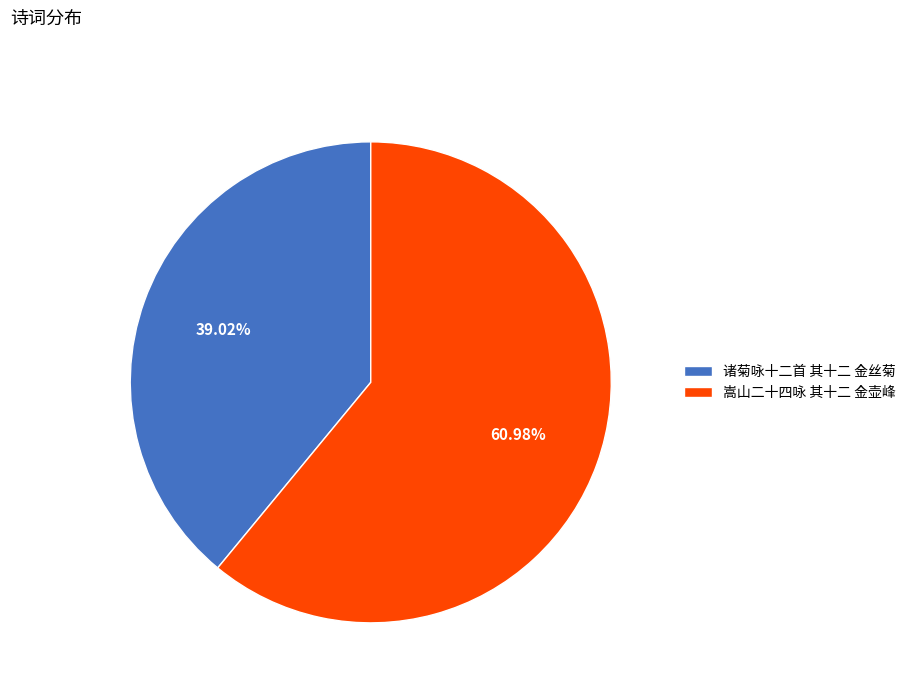

Which slice is the smallest?

诸菊咏十二首 其十二 金丝菊